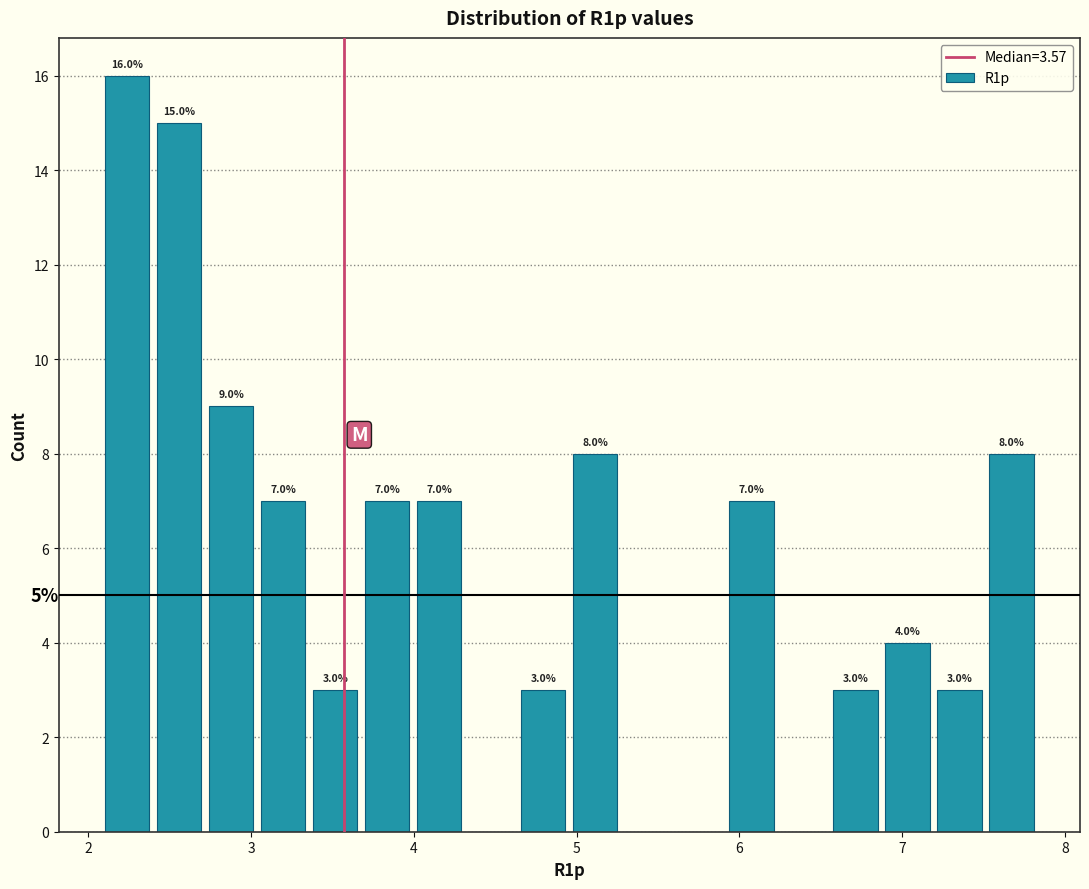

Read against the x-axis, roughly where is the centre of the tallest bar?

2.2